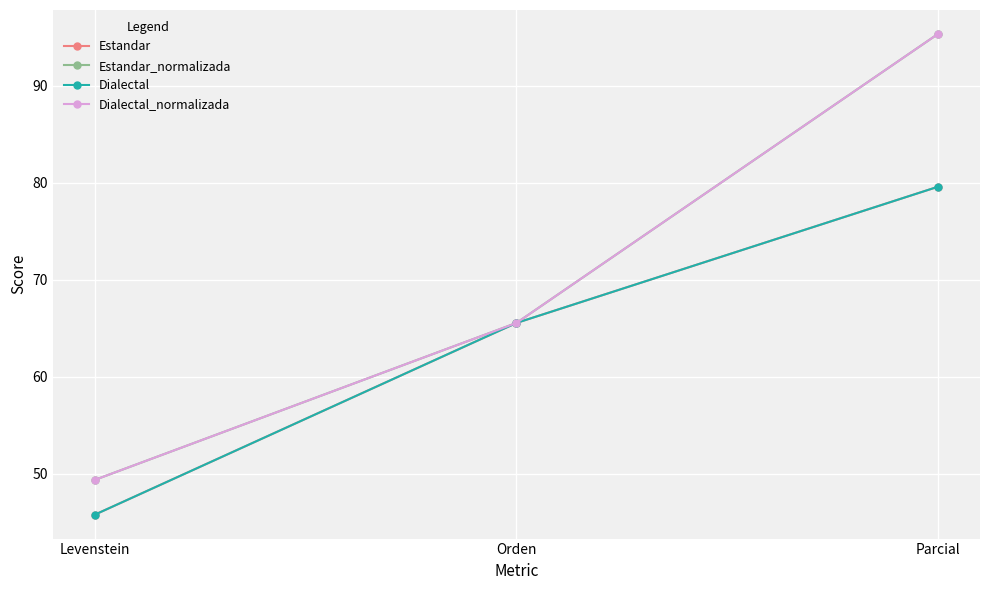

Is this an area chart (filled region under the line)?

No